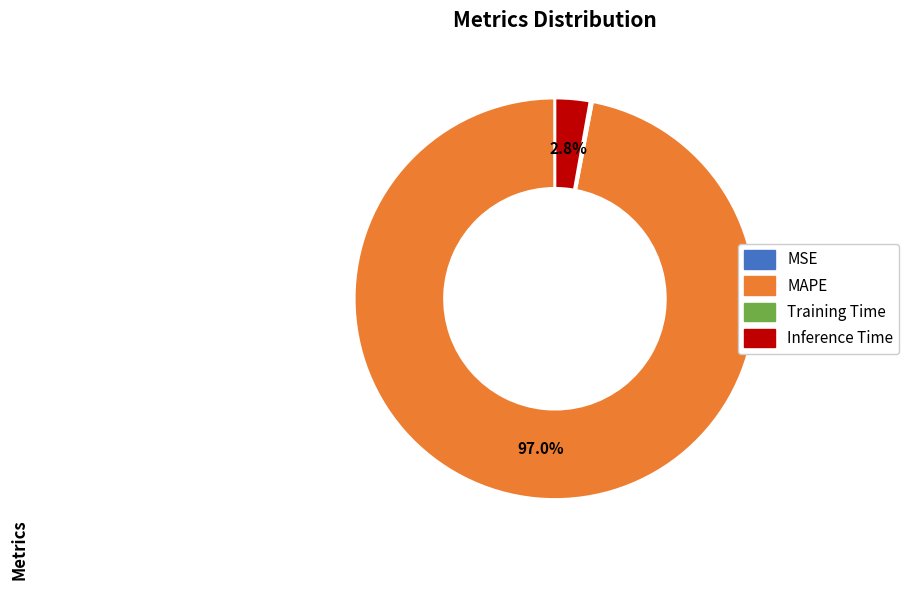

Does any single category account for the majority?

Yes